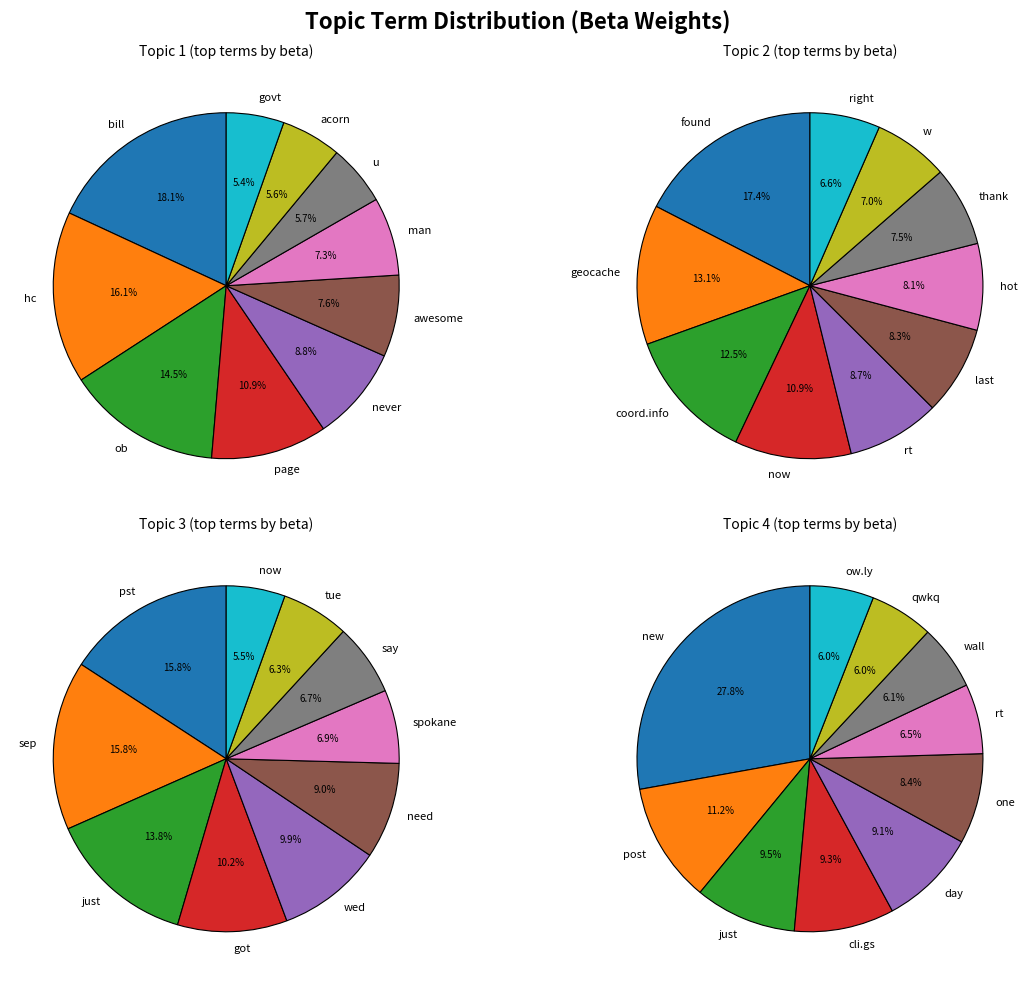

What percentage is NOT represented by Topic 2?

83.9%